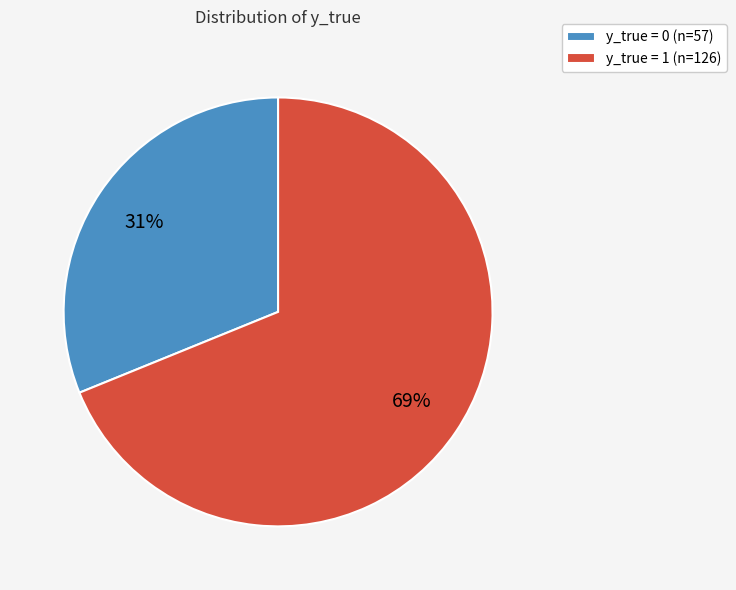

Count the number of slices in the pie.

2